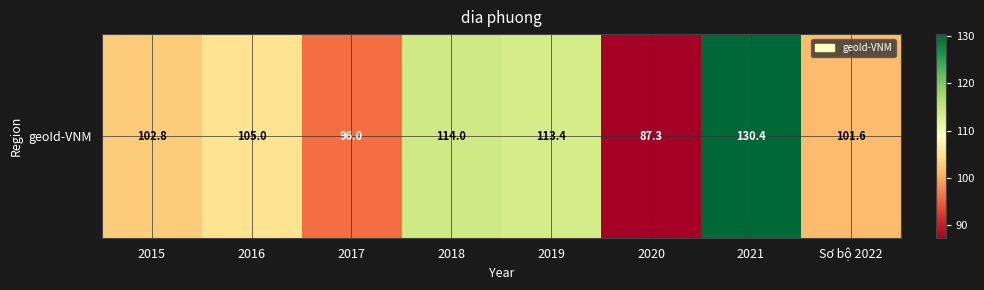

What is the difference between the values at Sơ bộ 2022 and 2018?

12.4